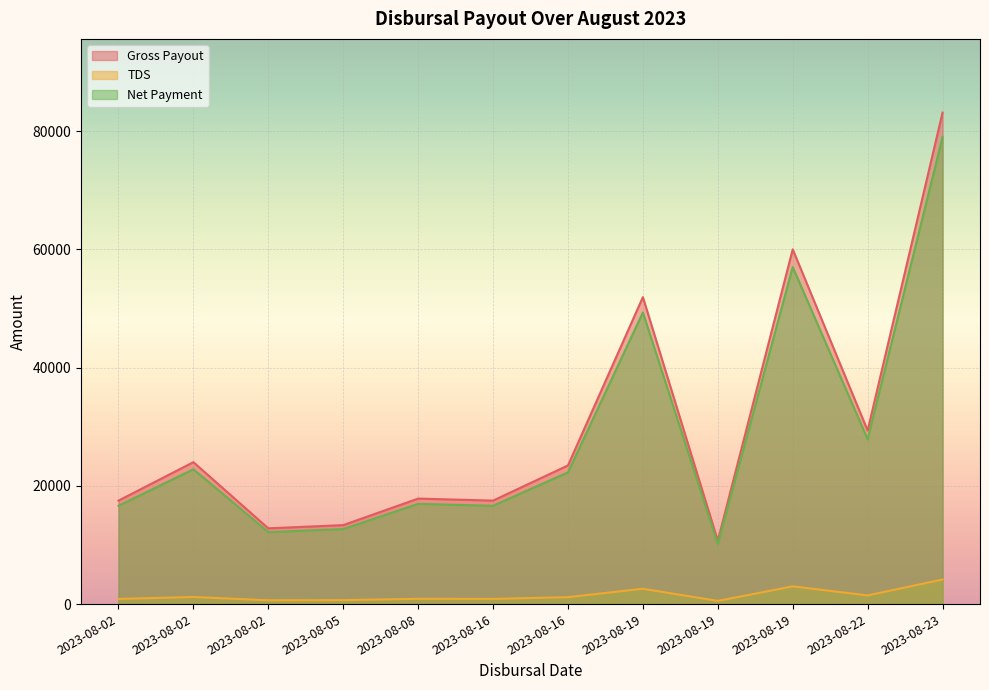

True or false: Net Payment has a value of 10171.1 at 2023-08-19.

True